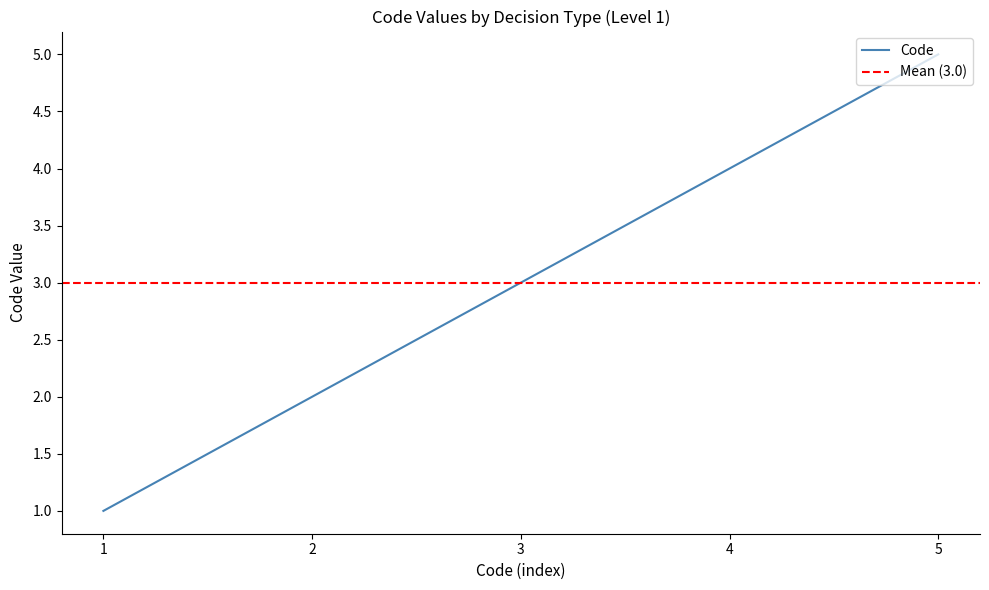

Rank the categories by Code value from lowest to highest.

1, 2, 3, 4, 5